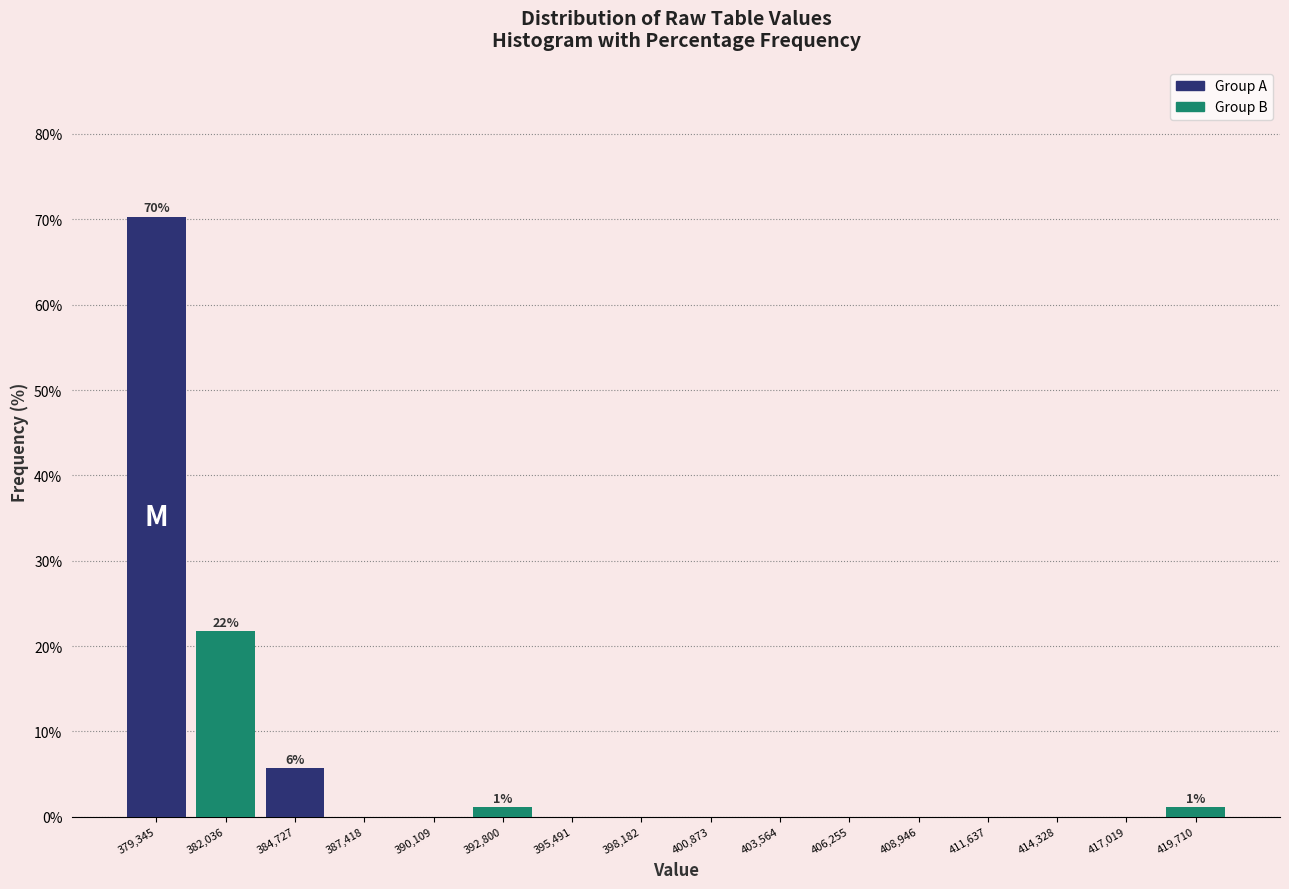

Which range on the x-axis has the tallest bar?

378000 to 380500